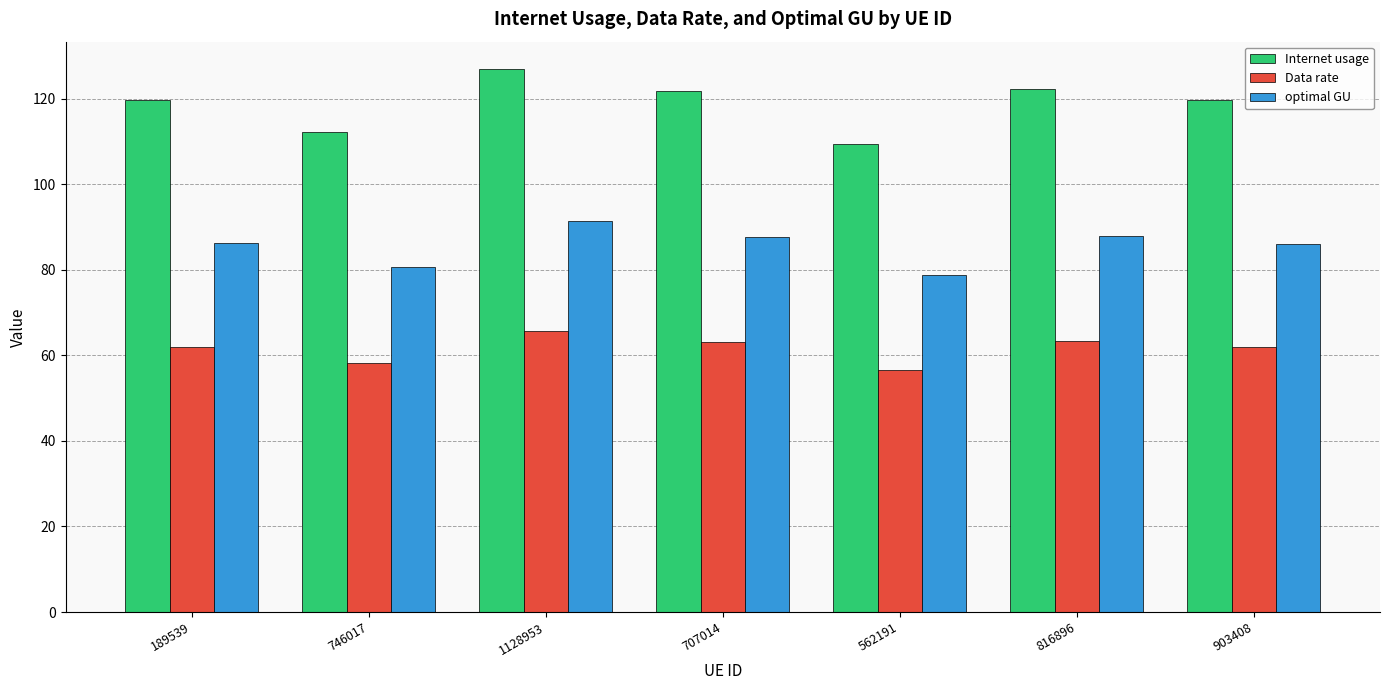

How many series are shown in this chart?

3